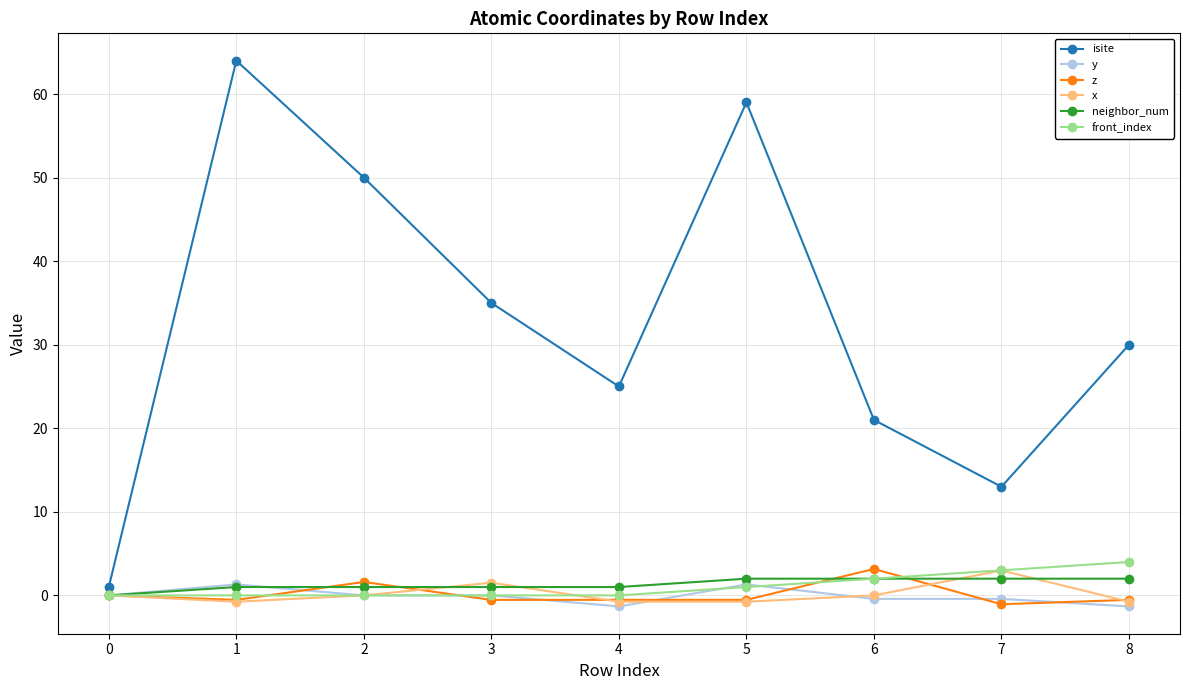

What is the difference between the maximum and minimum values in the z series?

4.2